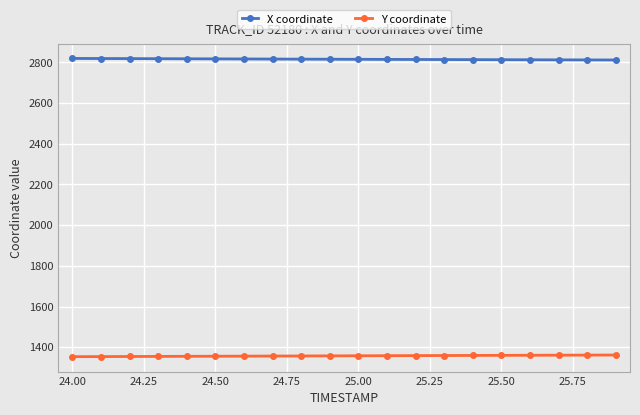

True or false: X coordinate and Y coordinate intersect in this chart.

False